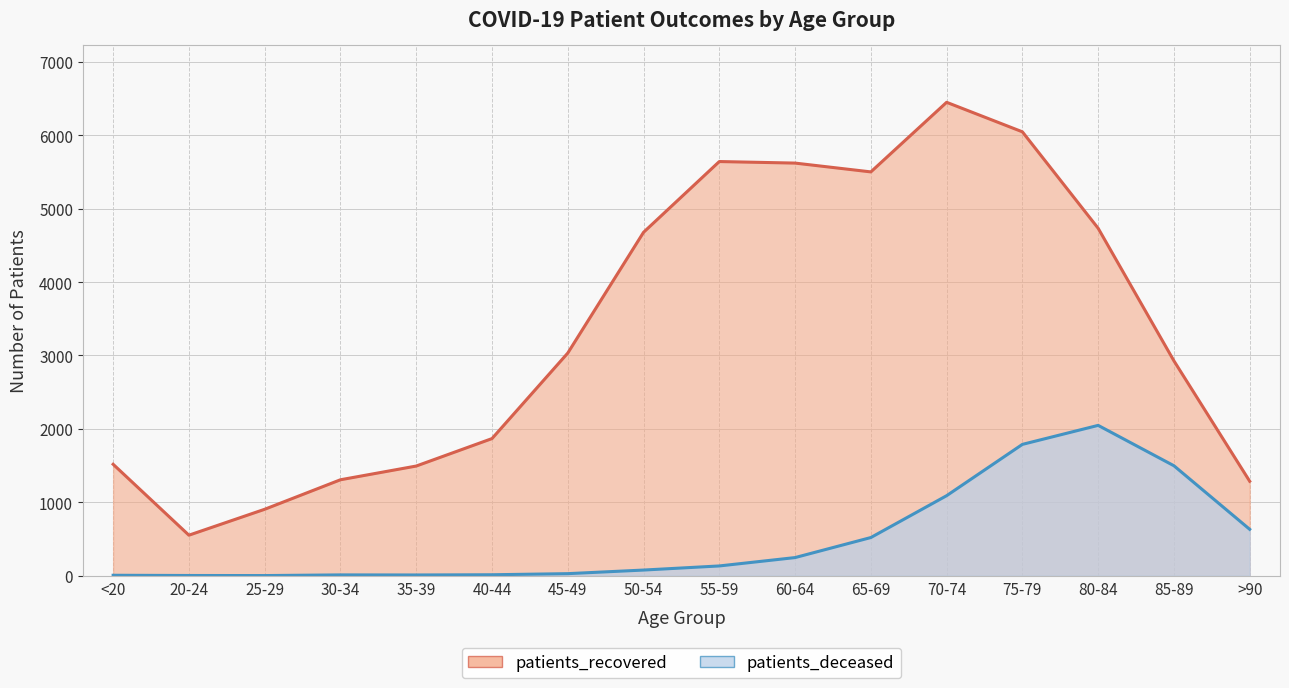

Which series changed the most between <20 and 65-69?

patients_recovered